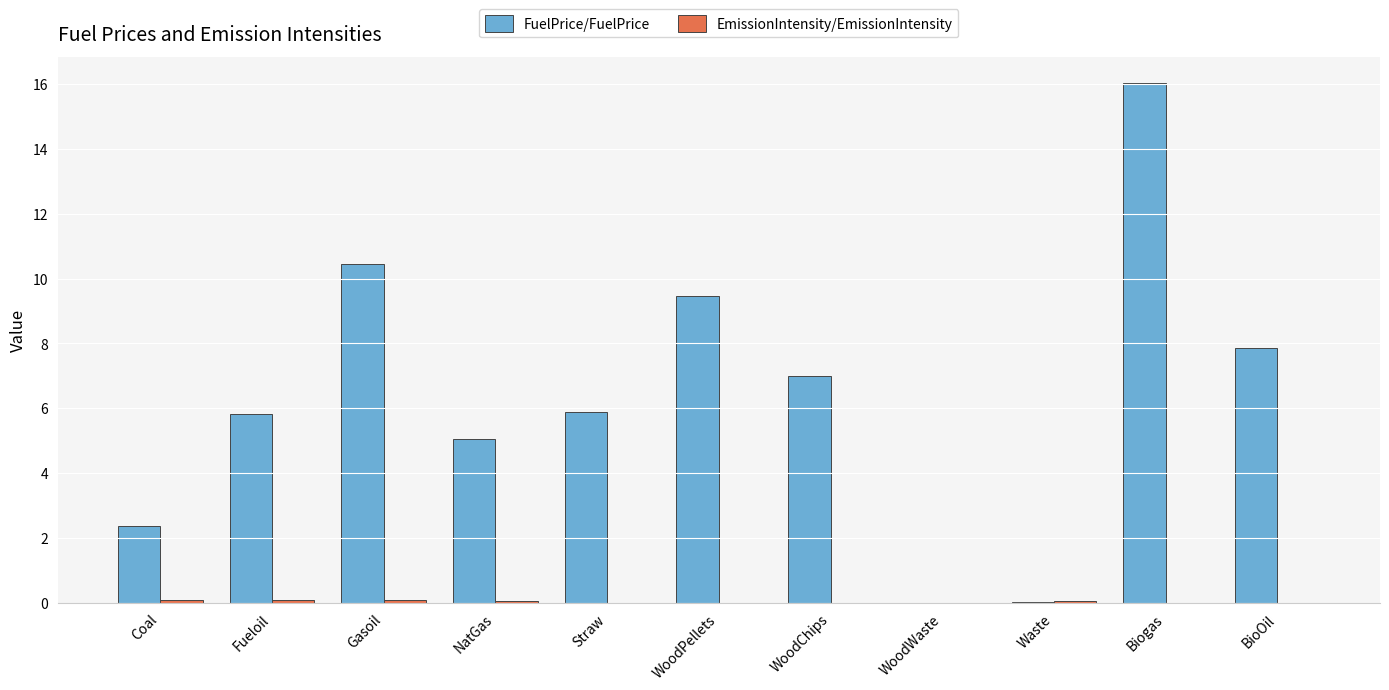

What is the average value of the FuelPrice/FuelPrice series?

6.4